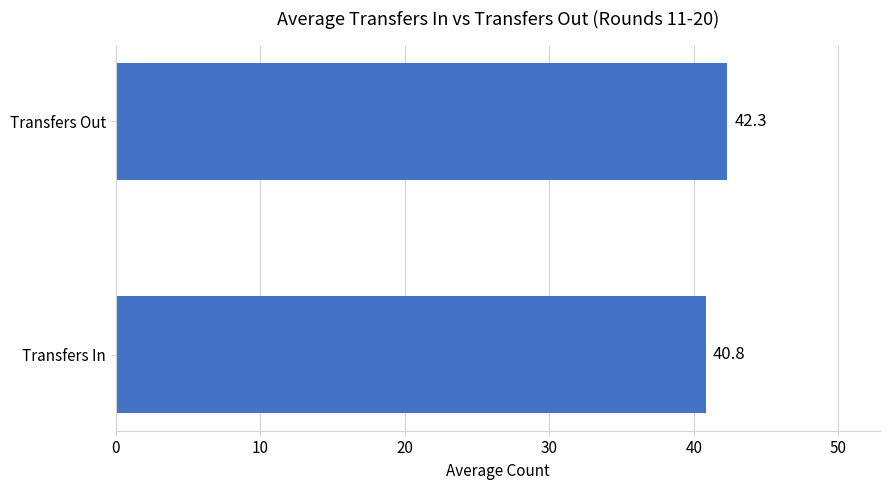

What is the difference between the maximum and minimum values?

1.5